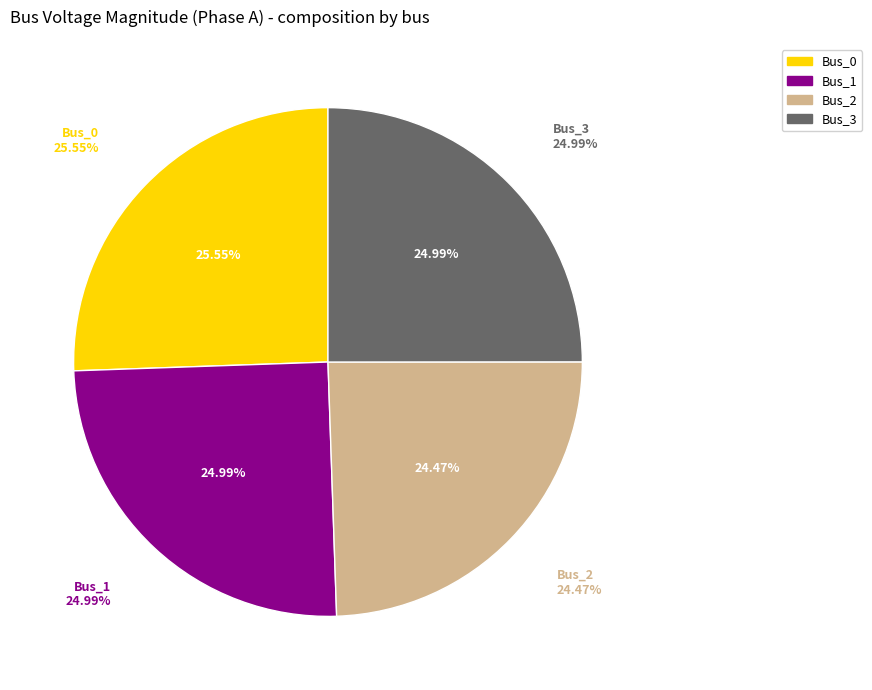

Which slice is the largest?

Bus_0